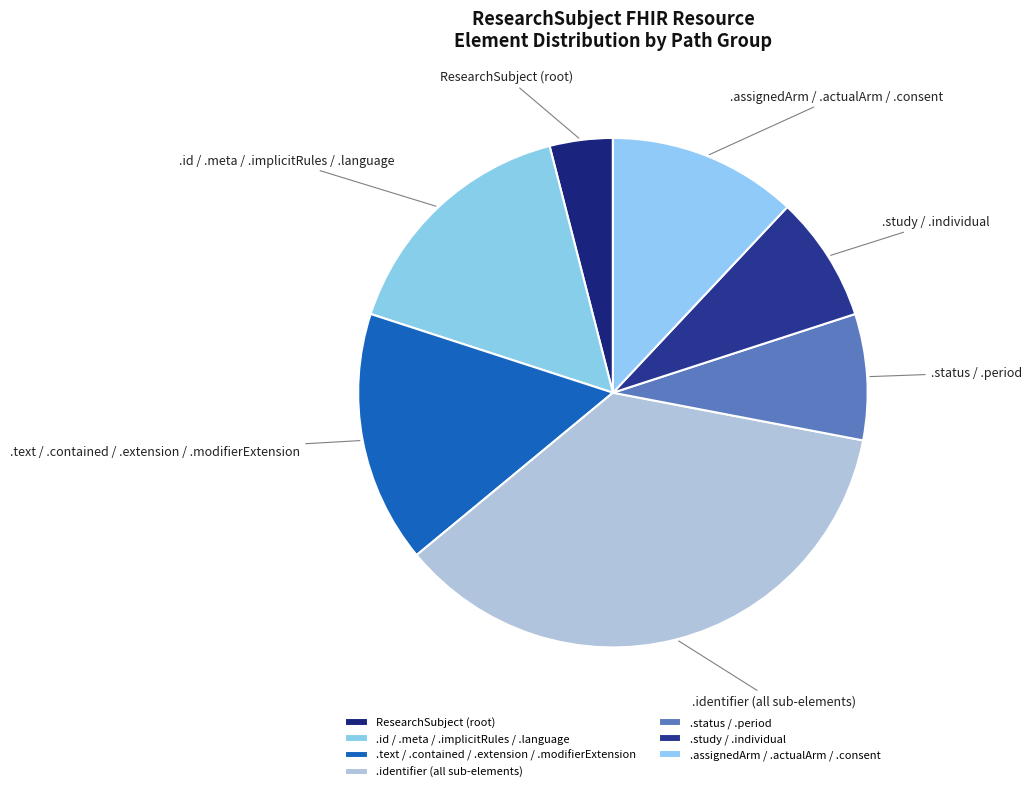

What is the smallest slice in the pie chart?

ResearchSubject (root)